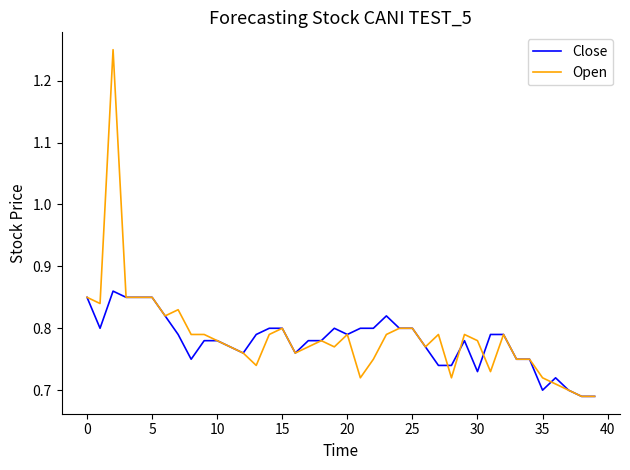

What is the label of the 29th point from the right?

11